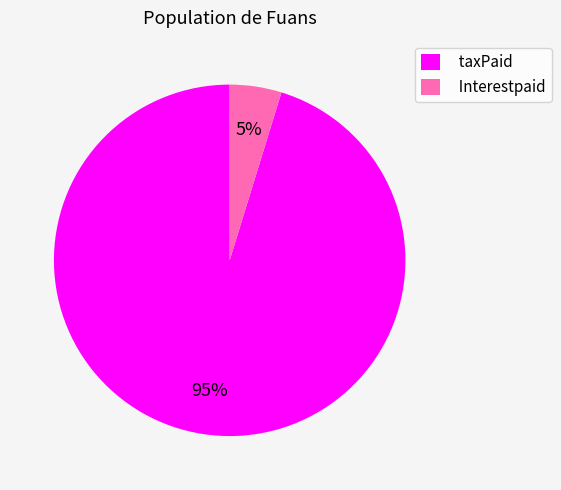

Is the sum of taxPaid and Interestpaid greater than half?

Yes